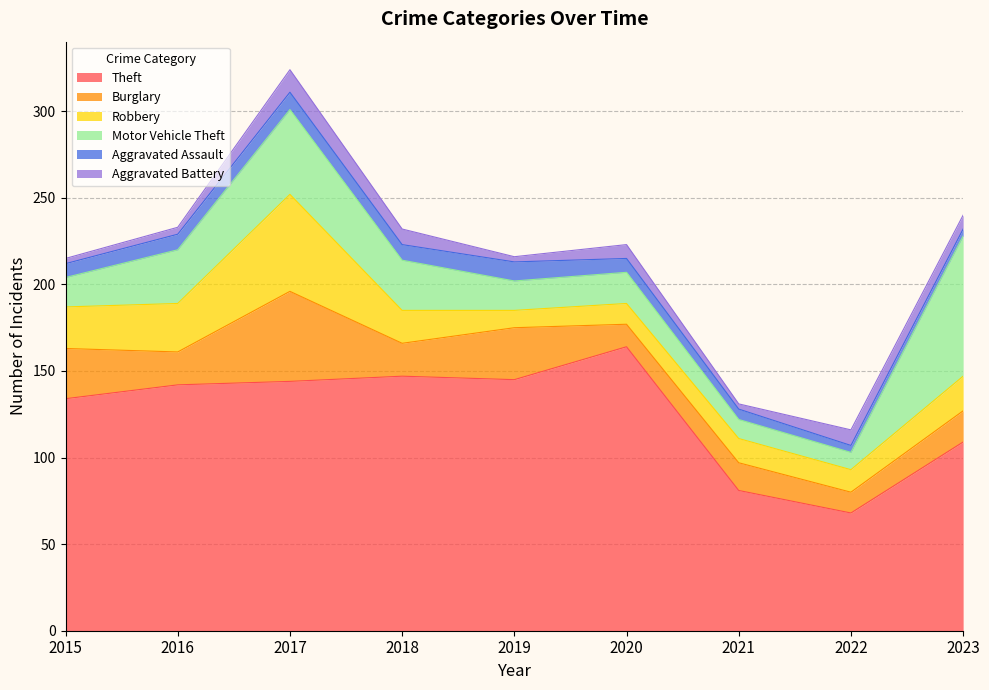

At which label does Robbery reach its peak?

2017